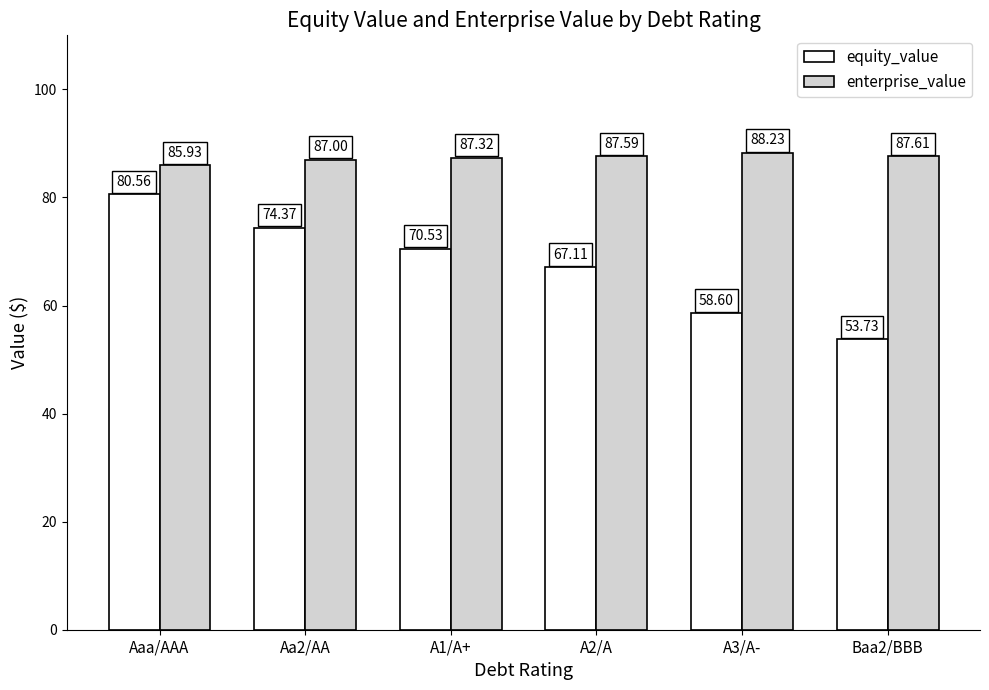

How many bars are there in each group?

2